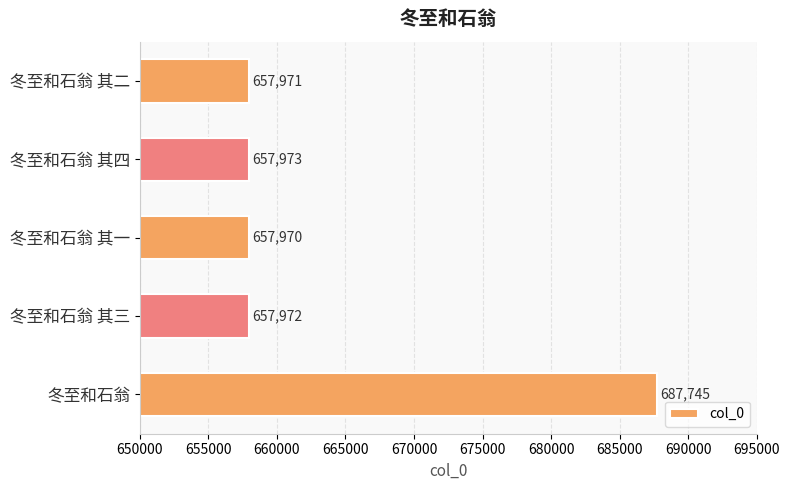

How many data points does each series have?

5